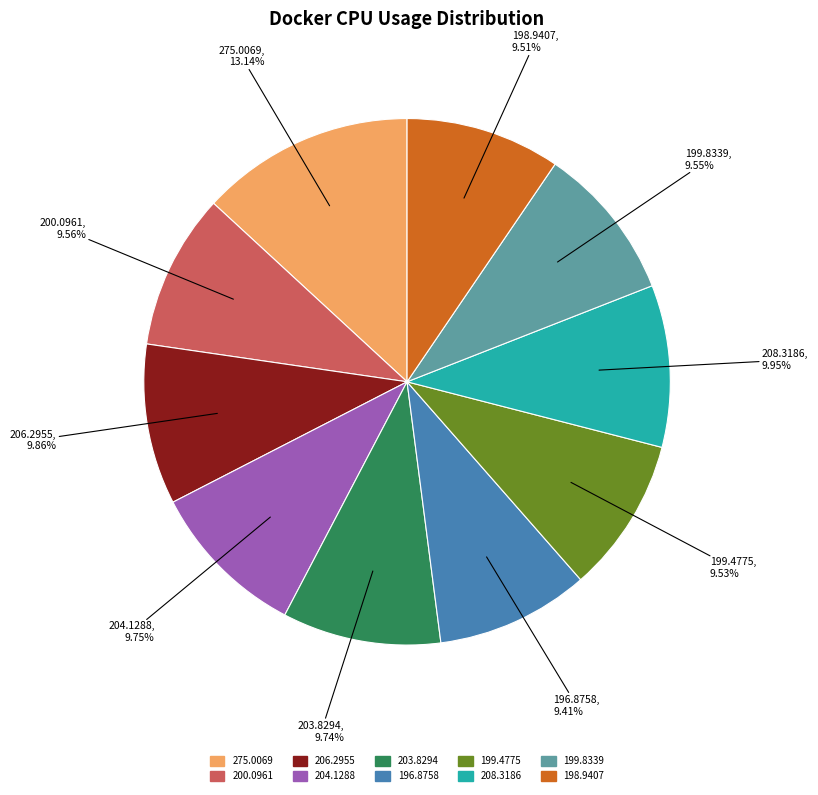

How many slices are in this pie chart?

10